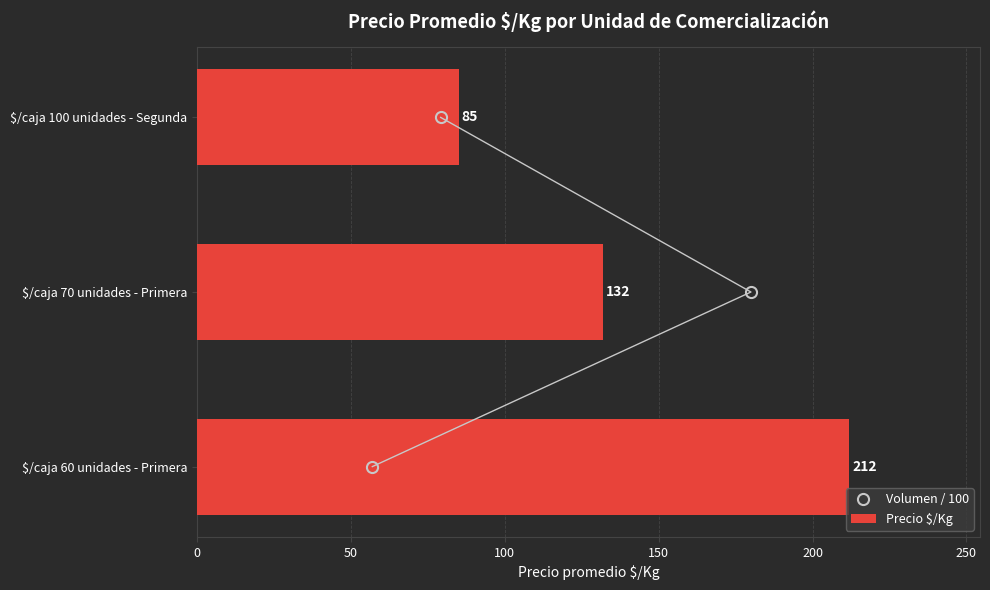

How many data points in Volumen / 100 are less than 1?

1